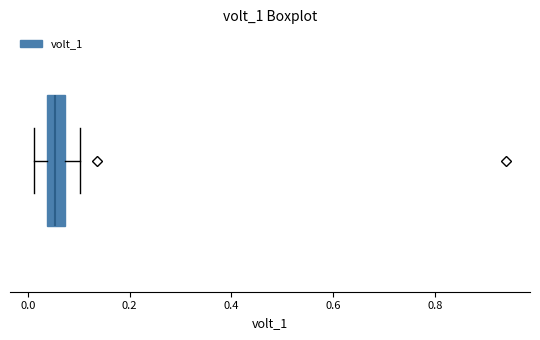

Read this box plot against the x-axis: the position of the median line, the range covered by the box, and the ends of both whiskers. The values are not printed on the chart, so give them approximately, as read against the axis.

median 0.06, box 0.04 to 0.08, whiskers 0.02 to 0.10